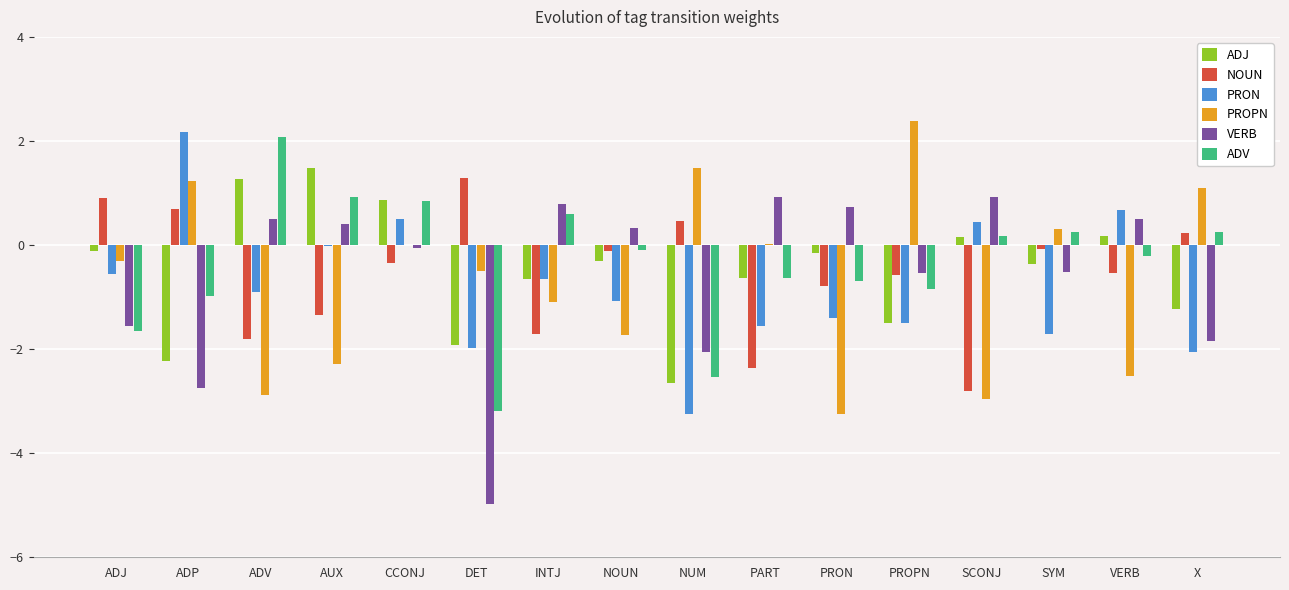

What is the greatest value displayed?

2.4